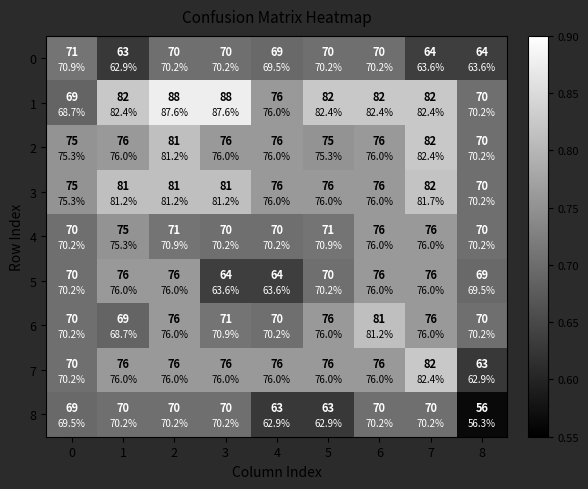

How many series are shown in this chart?

9